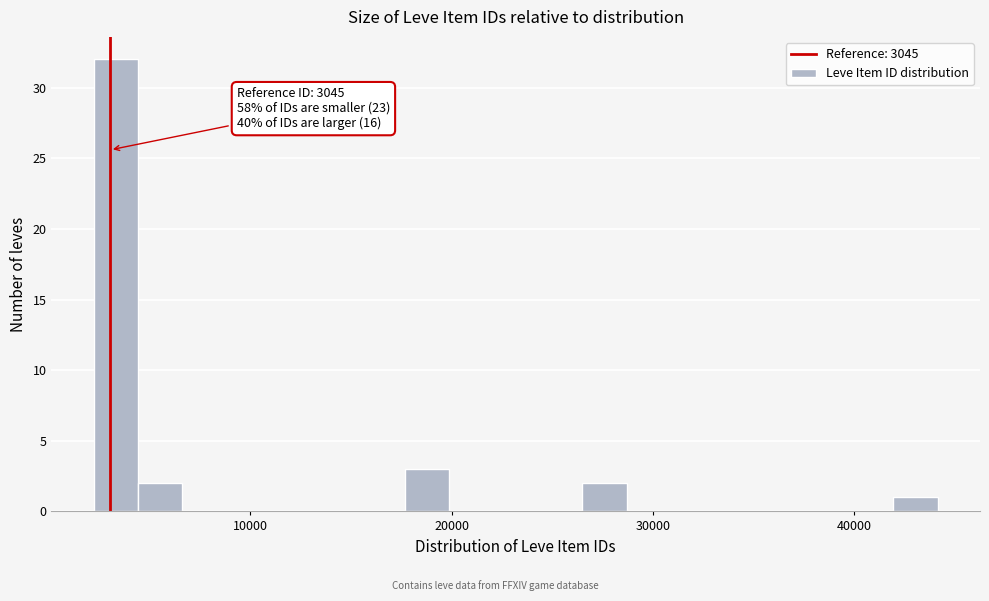

Read against the x-axis, roughly where is the centre of the tallest bar?

3000